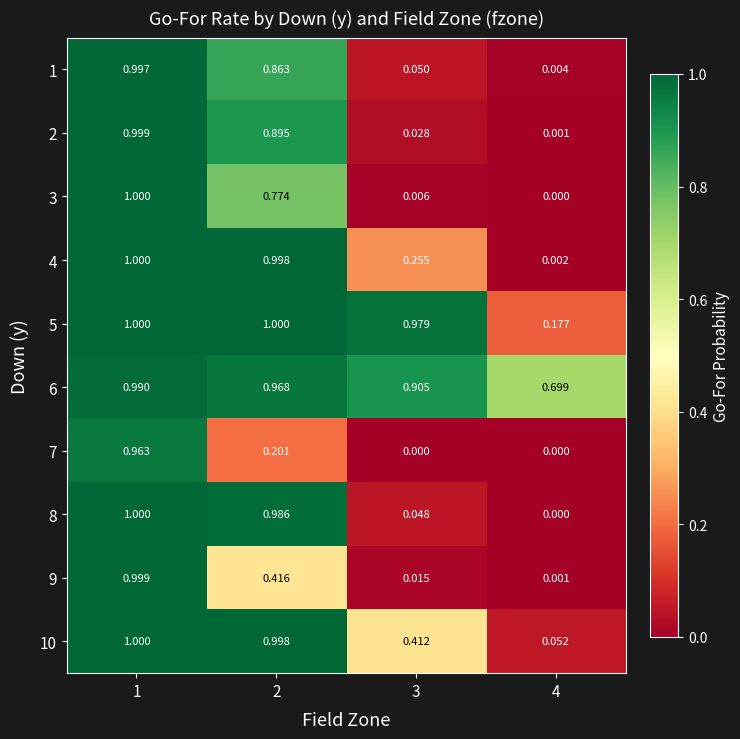

Is the value of 4 at 1 greater than the value of 10 at 2?

Yes